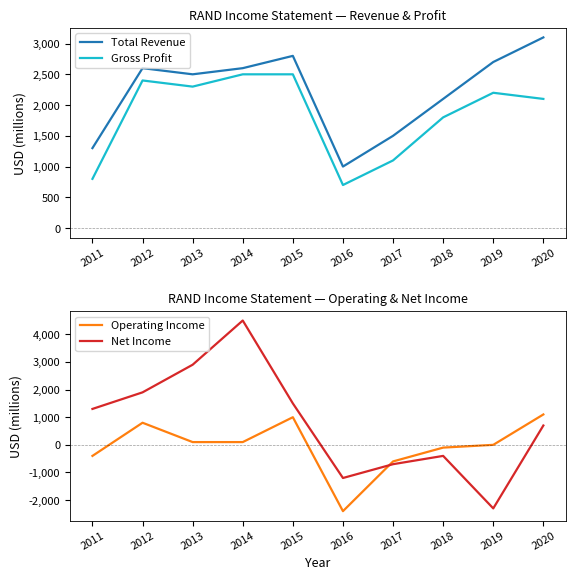

How many categories are shown in the chart?

10